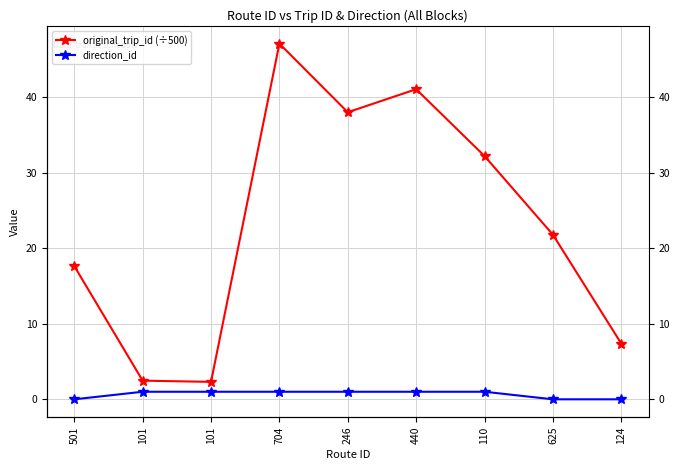

True or false: direction_id and original_trip_id (÷500) cross at least once.

False